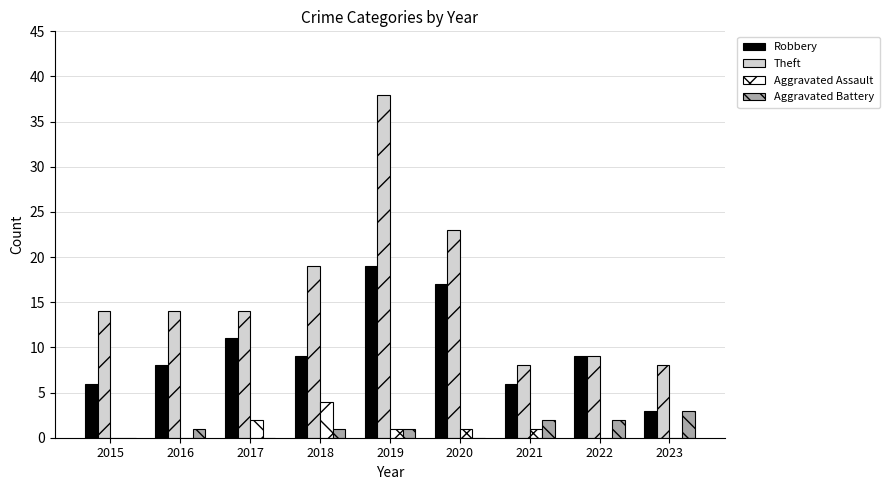

What is the maximum value for Theft?

38